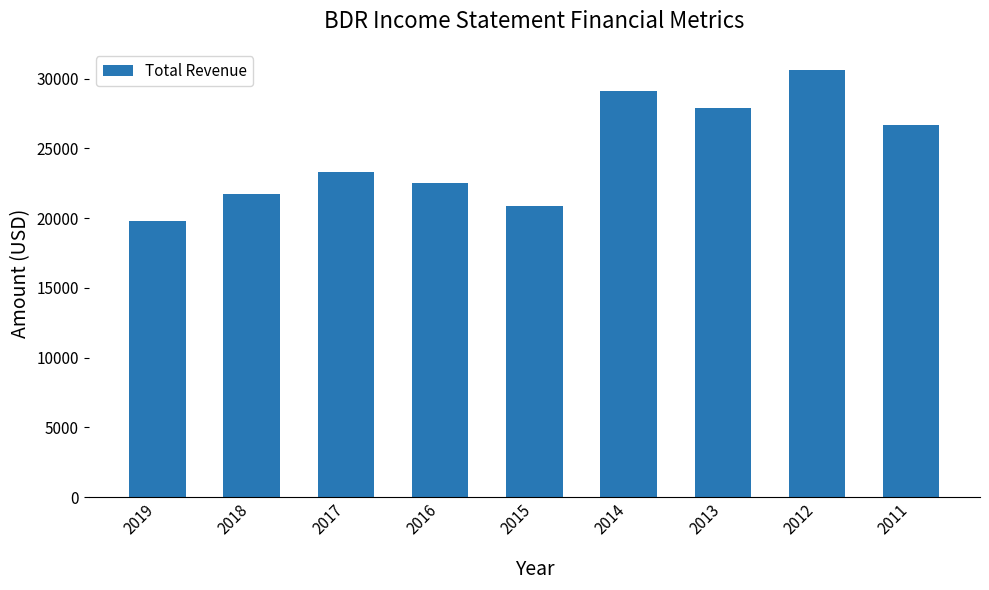

The value at 2019 is 27292. True or false?

False